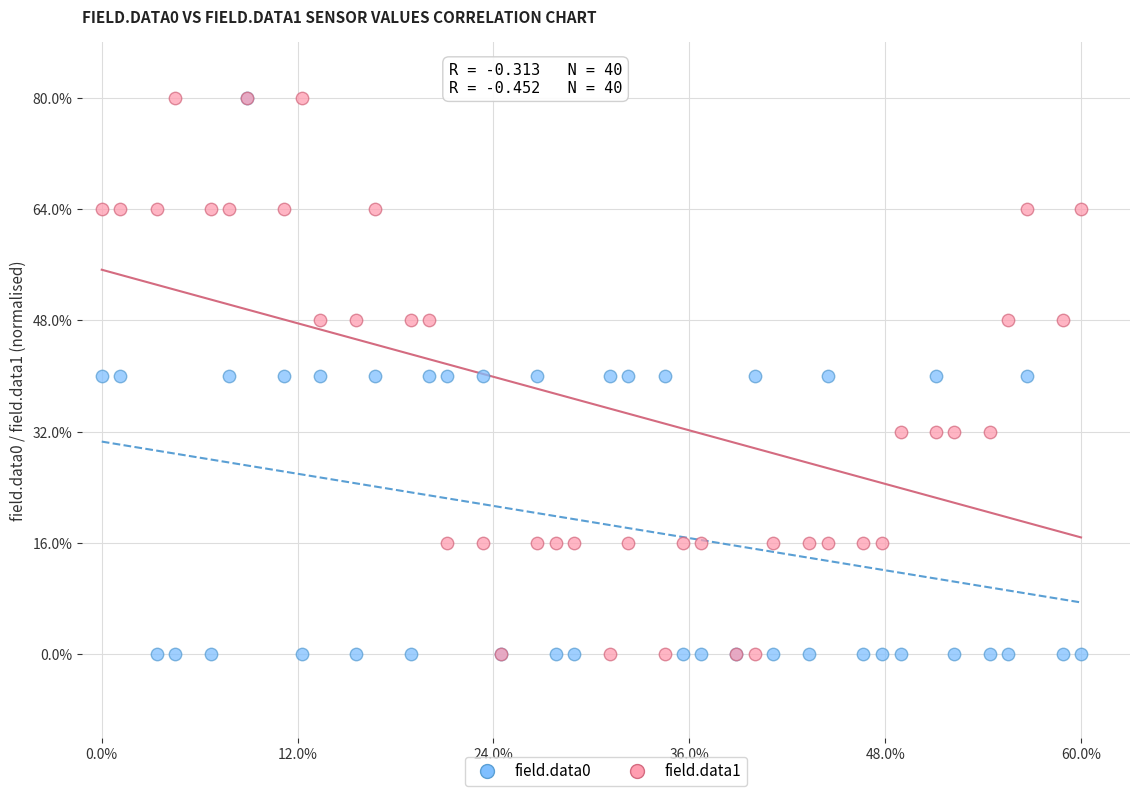

What are all the series names shown in the legend?

field.data0, field.data1